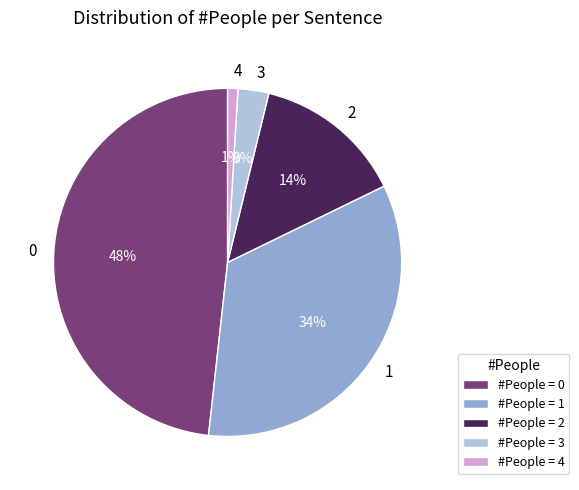

What percentage is the 4 slice, to the nearest percent?

1%